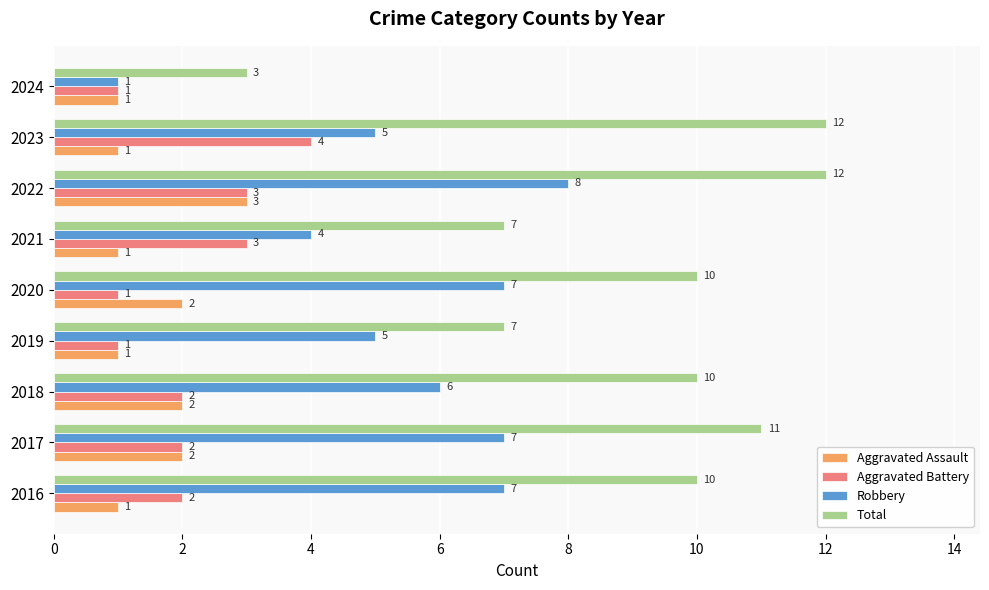

What is the sum of the Aggravated Assault values at 2020 and 2019?

3